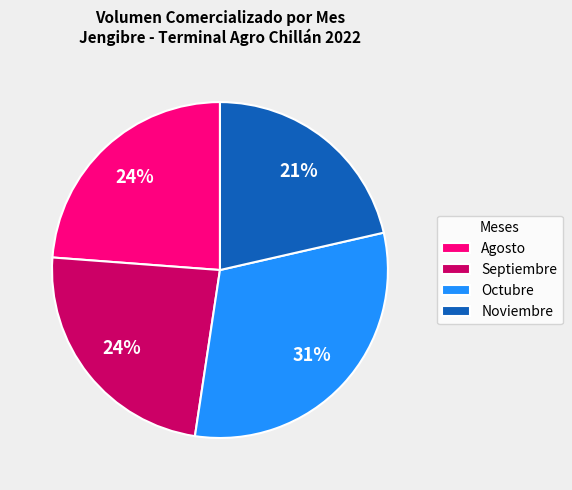

Between Septiembre and Octubre, which is larger?

Octubre